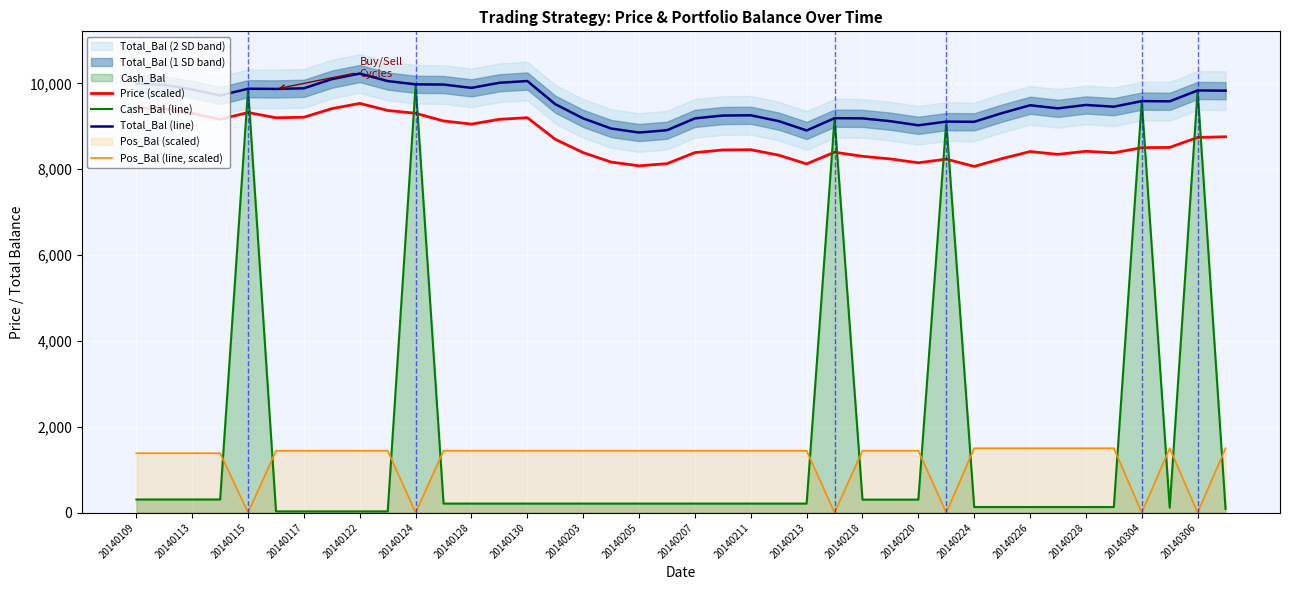

How many values in Pos_Bal (line, scaled) are above zero?

34